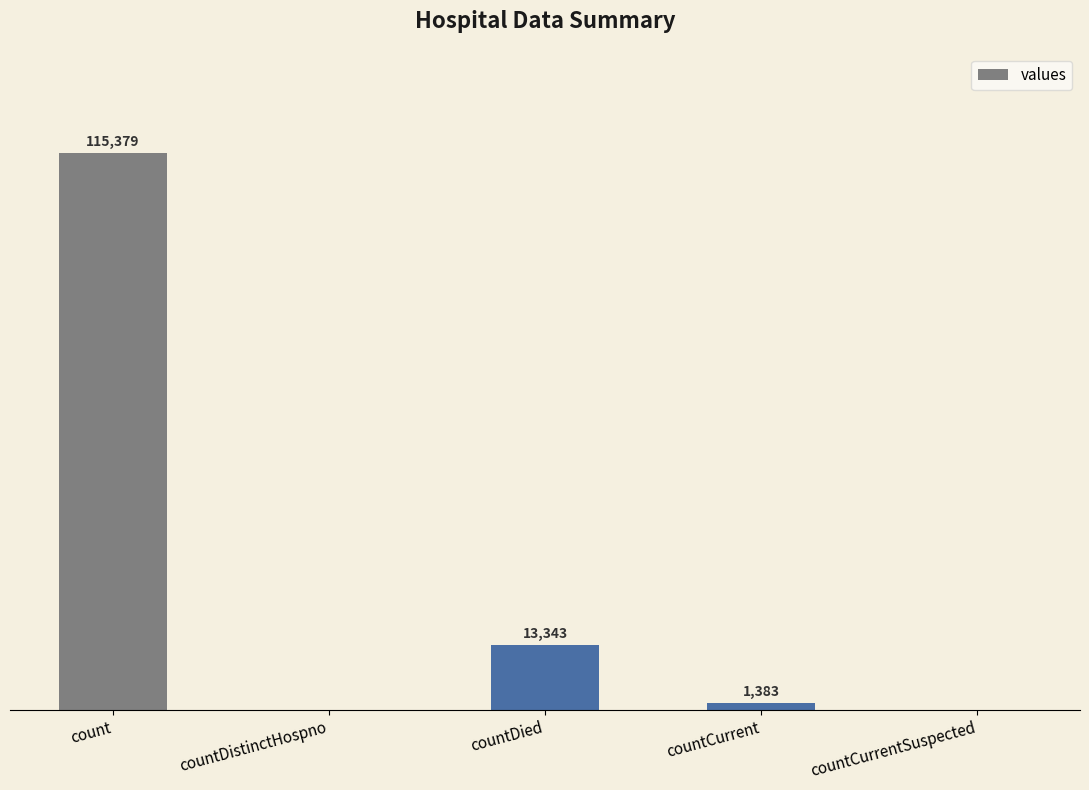

Where is the data nearest to the value 57689?

countDied